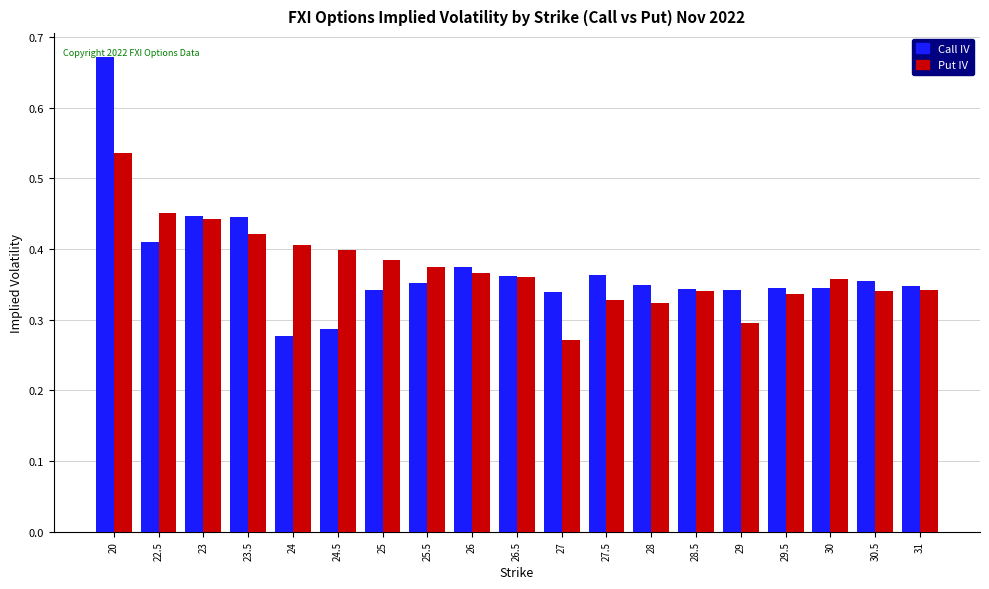

Are the bars grouped side by side (vs. stacked)?

Yes